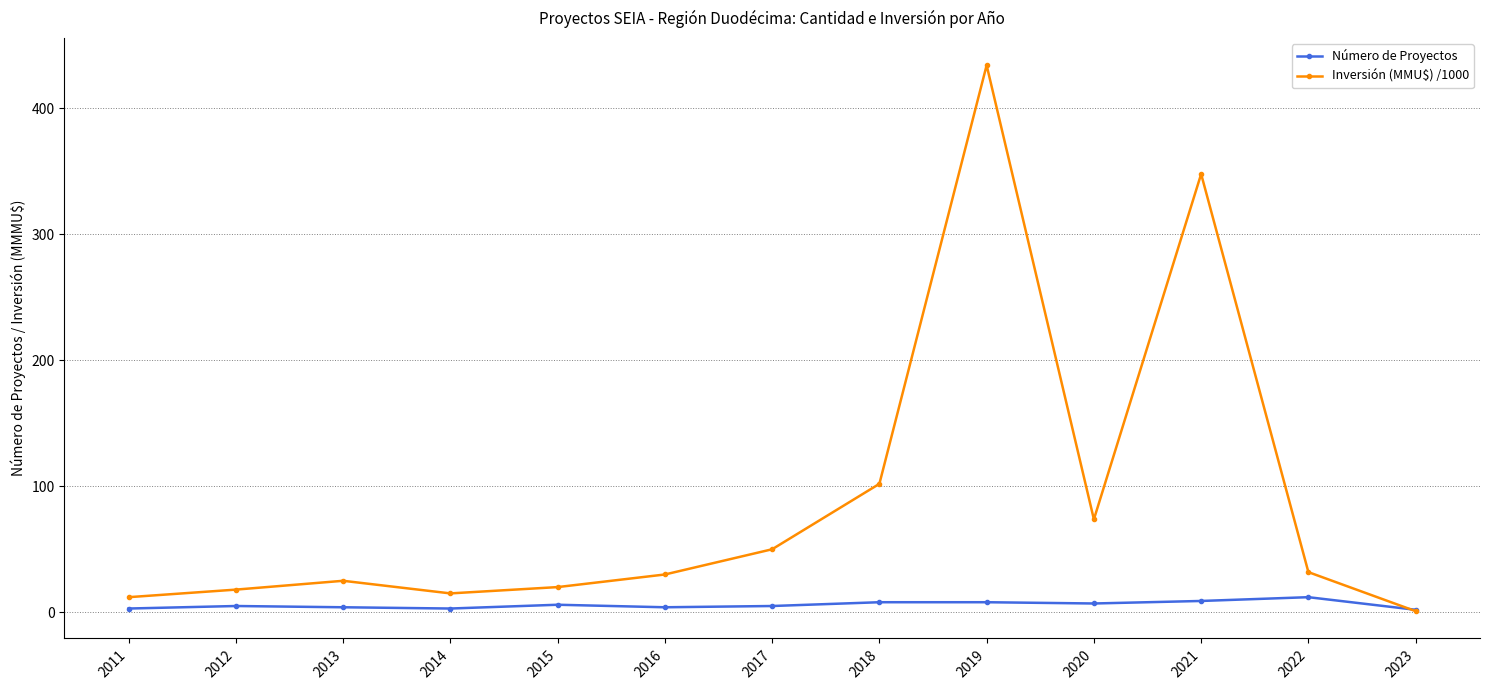

At which category is the sum across all series the highest?

2019